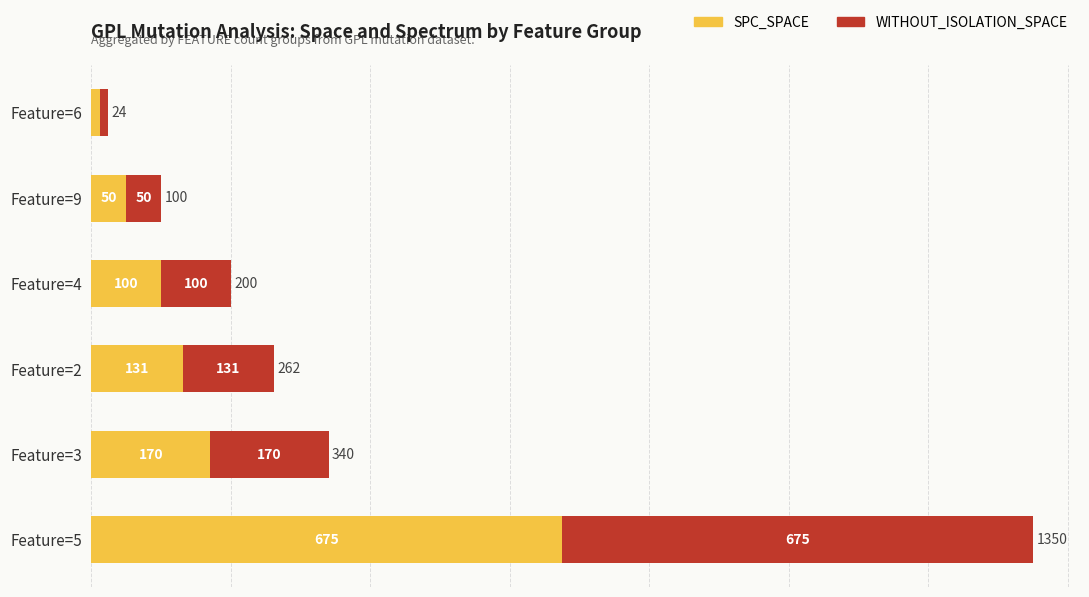

How many series are shown in this chart?

2